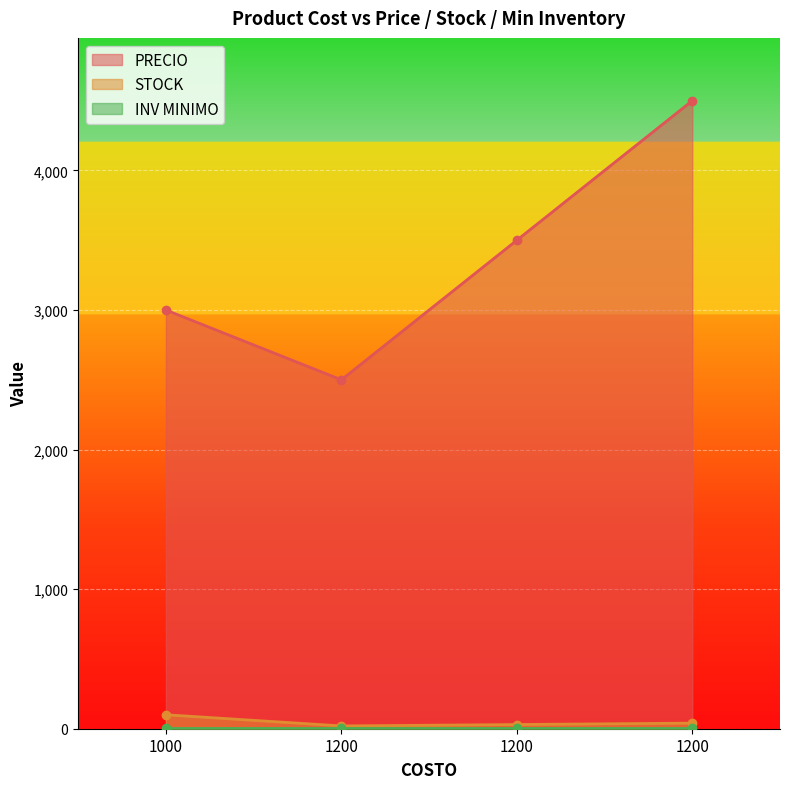

Which series has the widest spread of values?

PRECIO